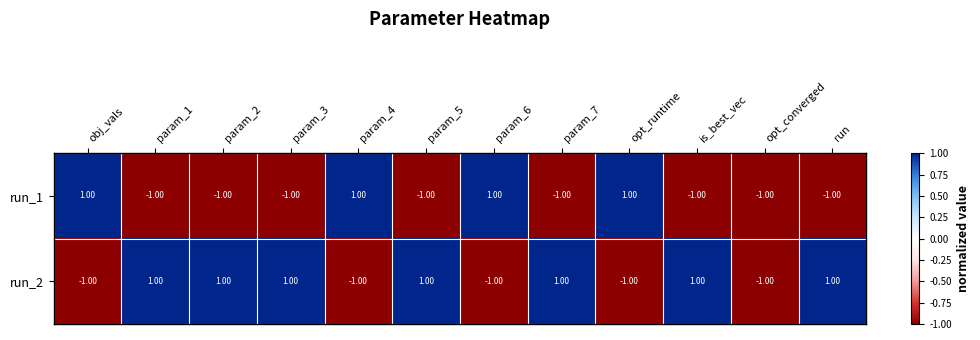

At how many categories does at least one series exceed 0?

11